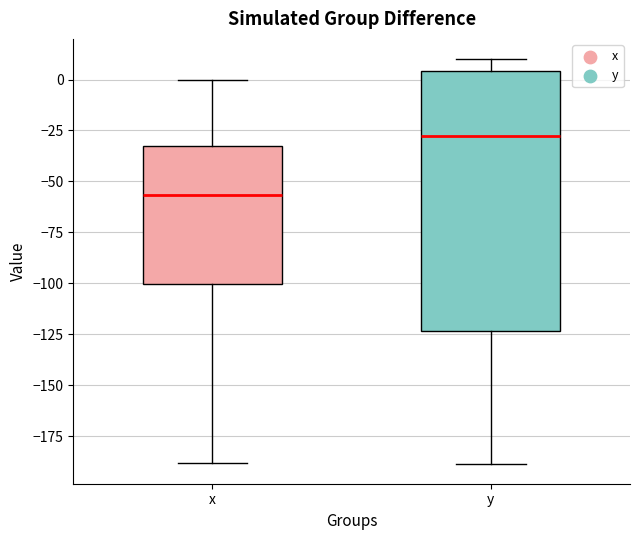

Reading left to right, read every box against the y-axis: the position of its median line, the range the box covers, and the ends of its whiskers. The values are not printed on the chart, so give them approximately, as read against the axis.

x: median -55, box -100 to -30, whiskers -190 to 0
y: median -30, box -125 to 5, whiskers -190 to 10